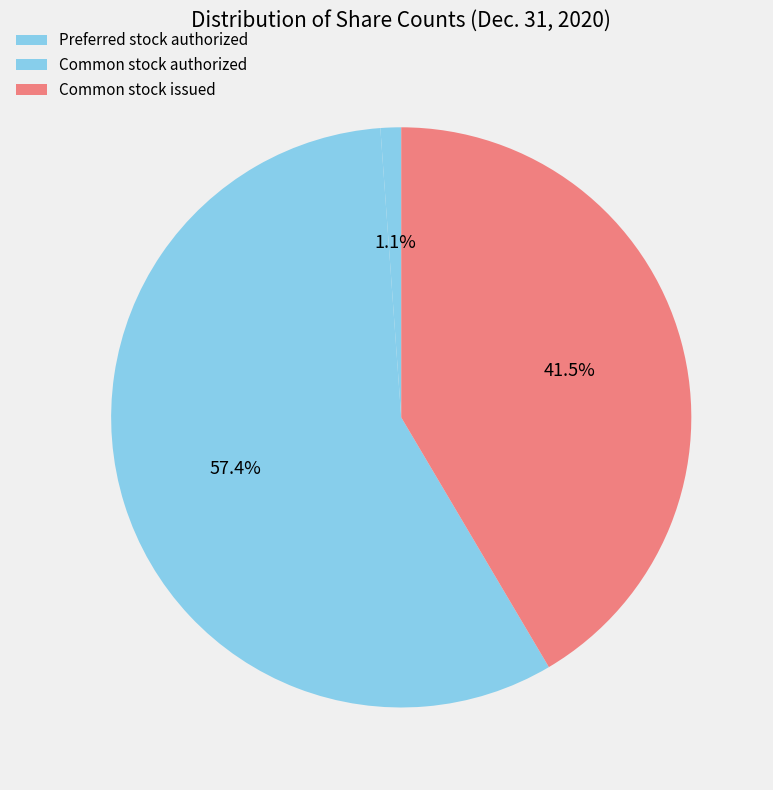

How many segments does this pie chart have?

3